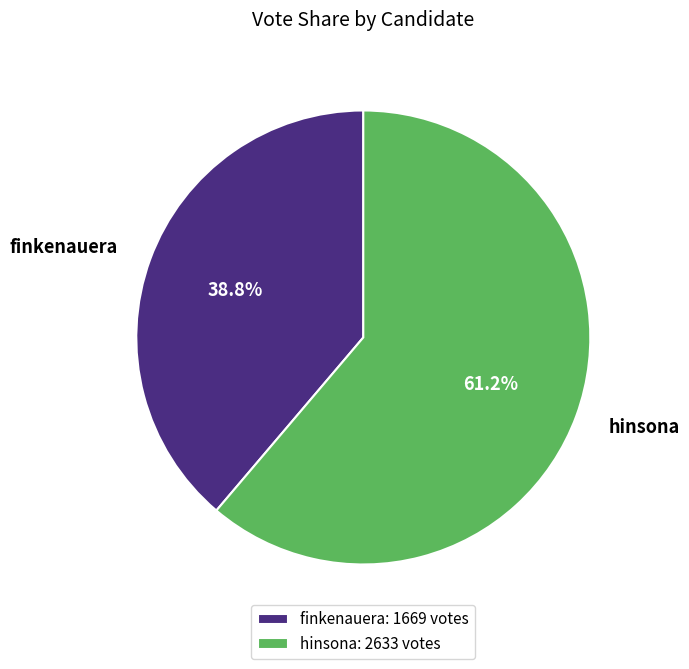

Is finkenauera the majority of the pie?

No